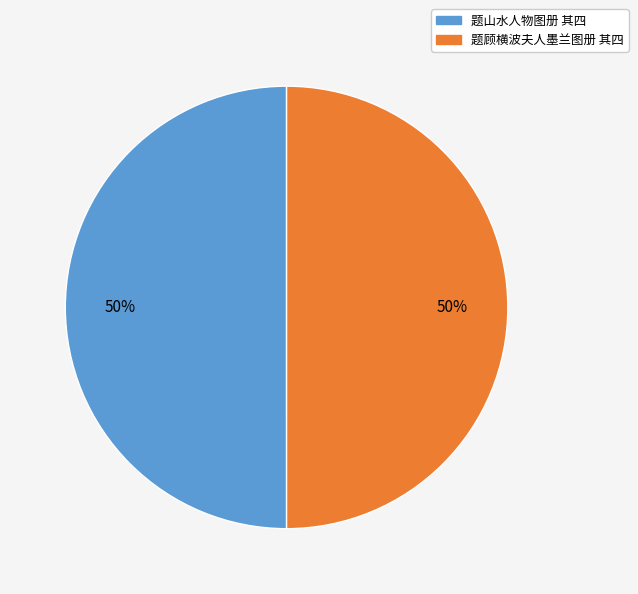

The 题山水人物图册 其四 slice represents 59% of the pie. True or false?

False